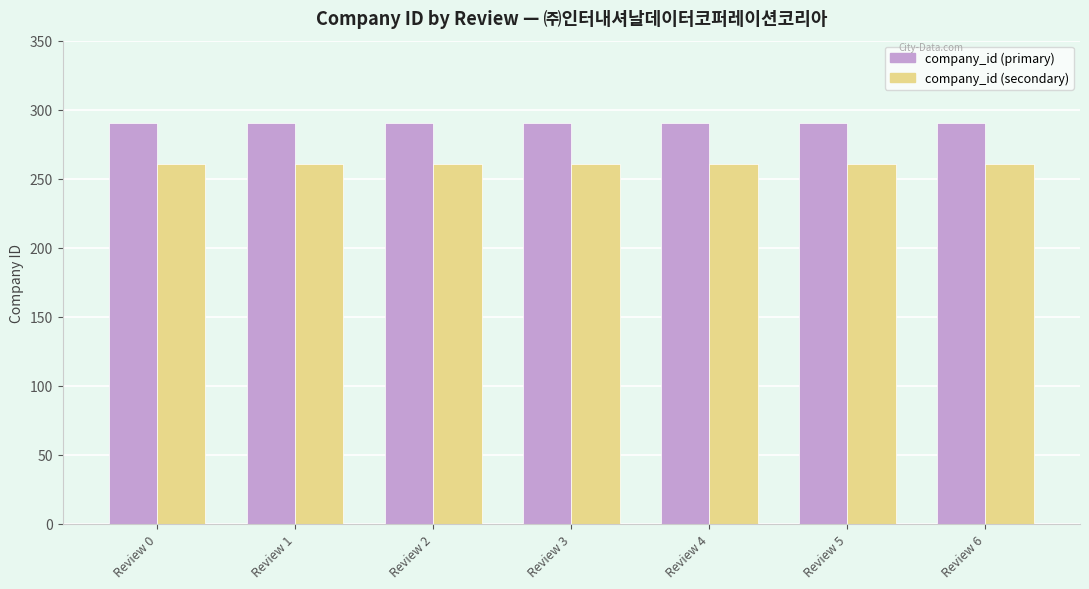

Is it true that company_id (secondary) equals 261 at Review 2?

True